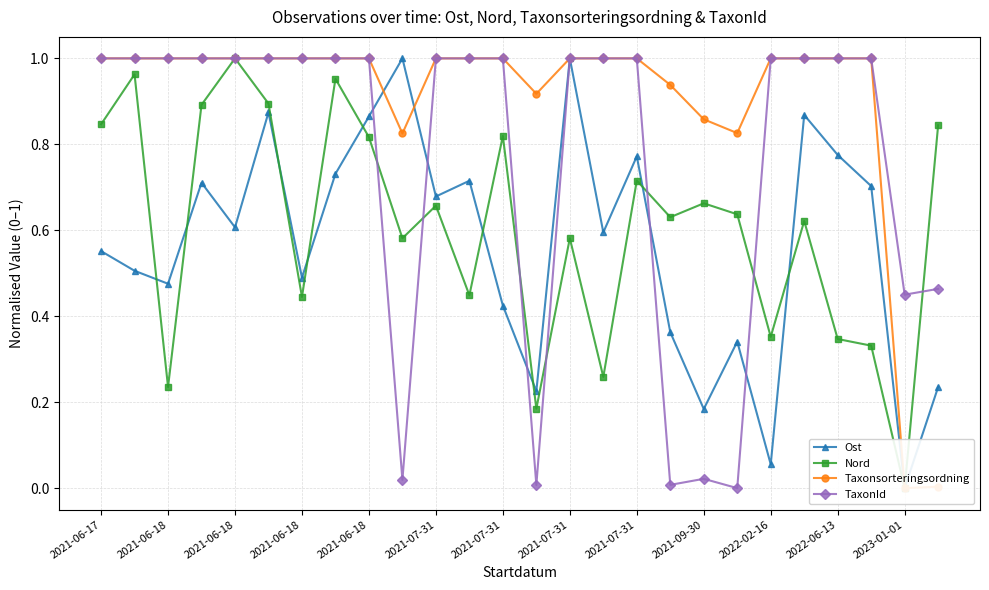

What is the difference between the highest and lowest values at 2021-06-18?

0.5